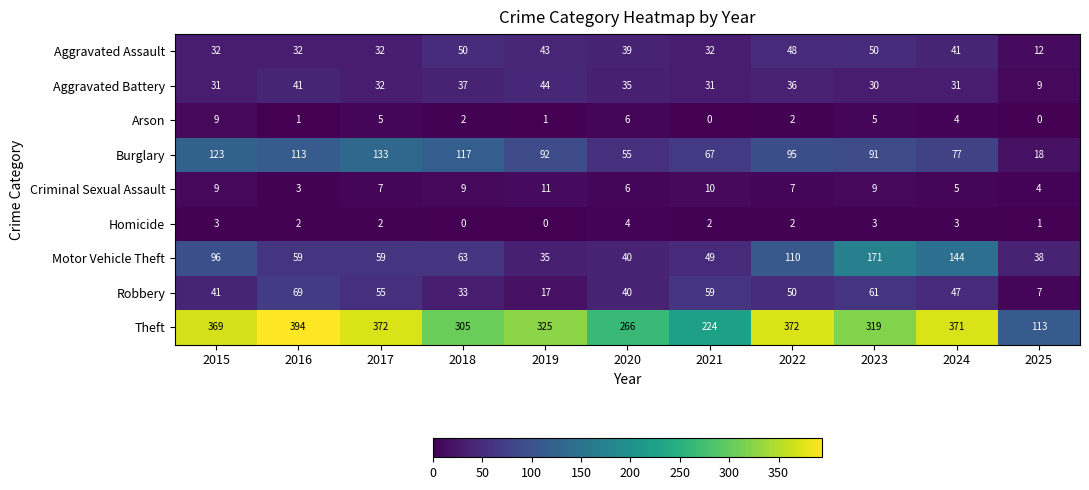

The Criminal Sexual Assault series shows 2 at 2025. True or false?

False